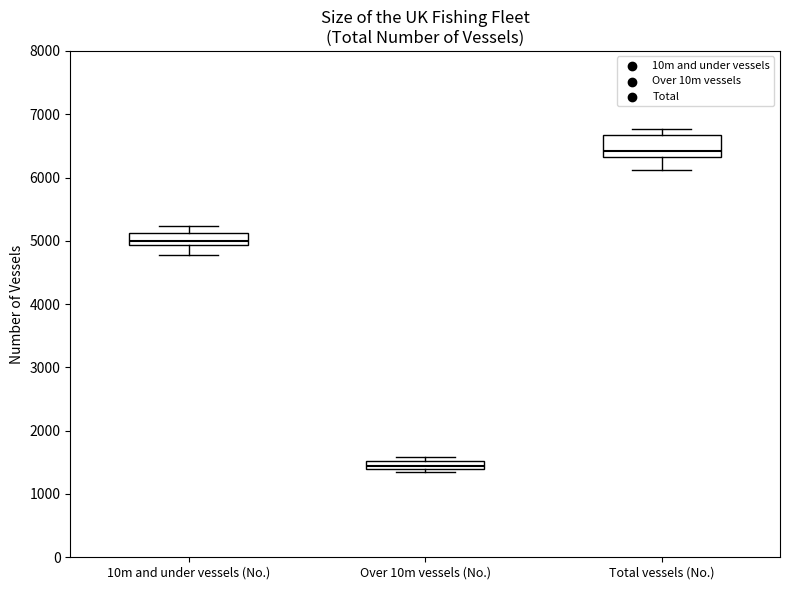

Which box's median line is the lowest?

Over 10m vessels (No.)